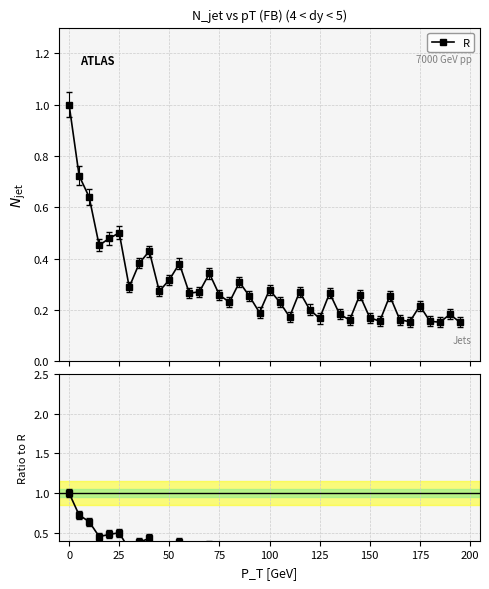

What is the difference between the maximum and minimum values in the R series?

0.8